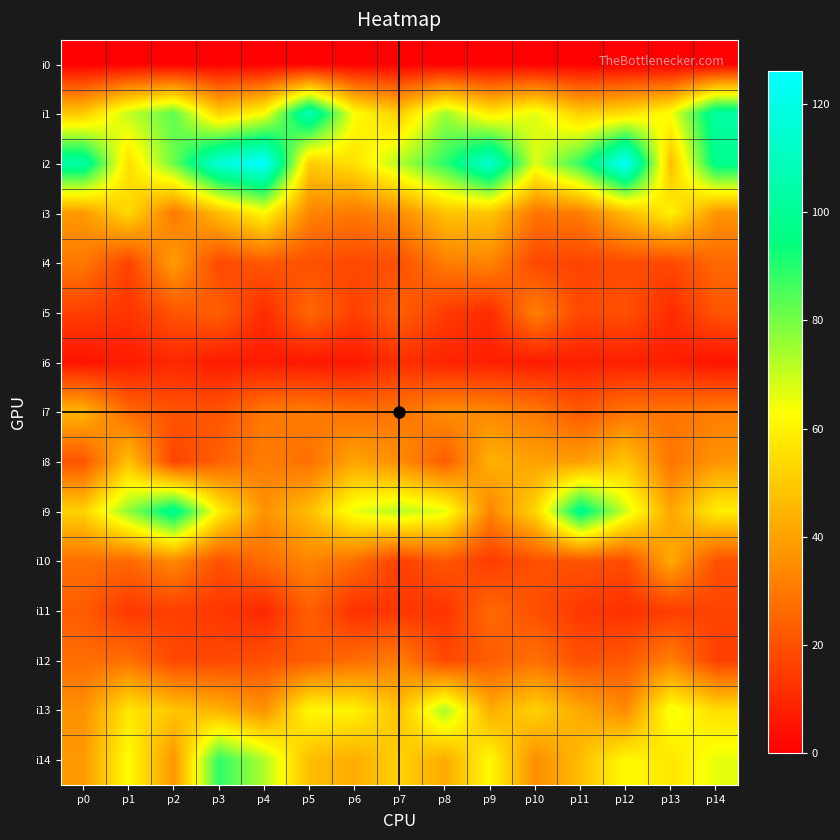

What is the spread (max minus min) of values at p1?

77